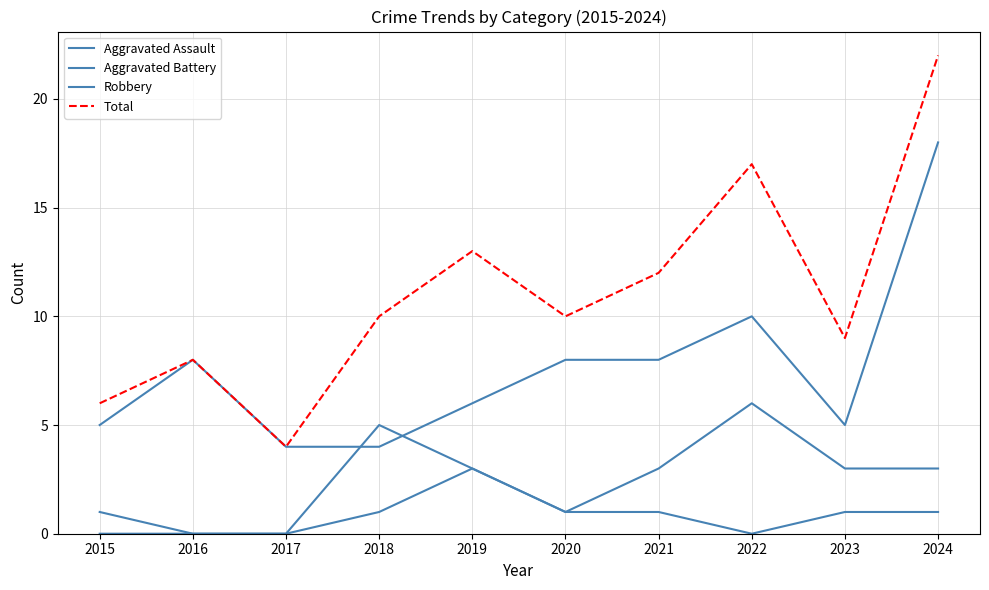

What is the difference between the second highest and minimum values in the Robbery series?

6